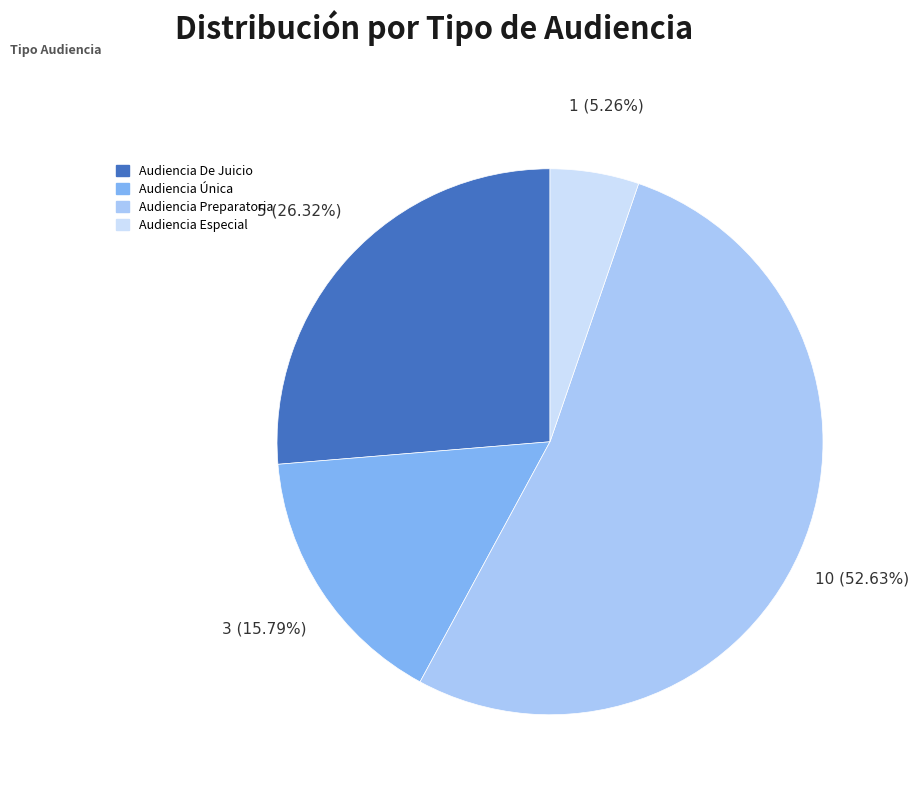

Which category has the biggest portion of the pie?

Audiencia Preparatoria